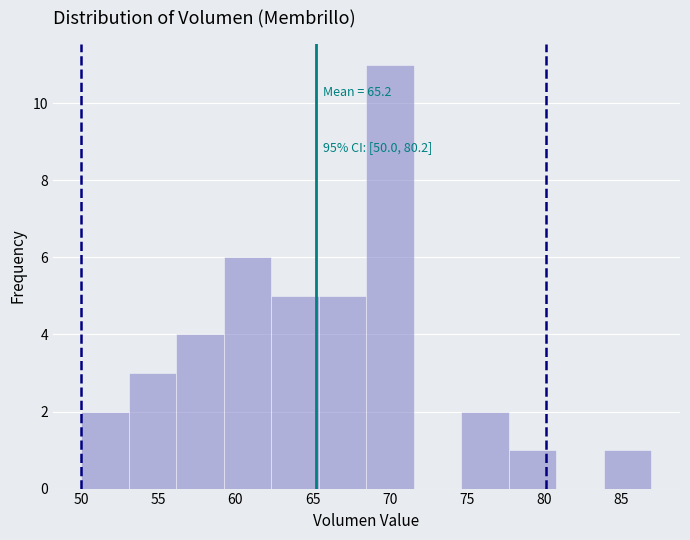

Over which range of the x-axis is the bar tallest?

68.5 to 71.5